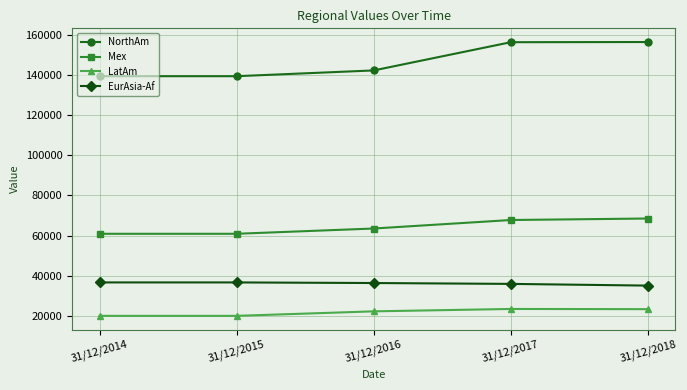

What is the average value of the EurAsia-Af series?

36245